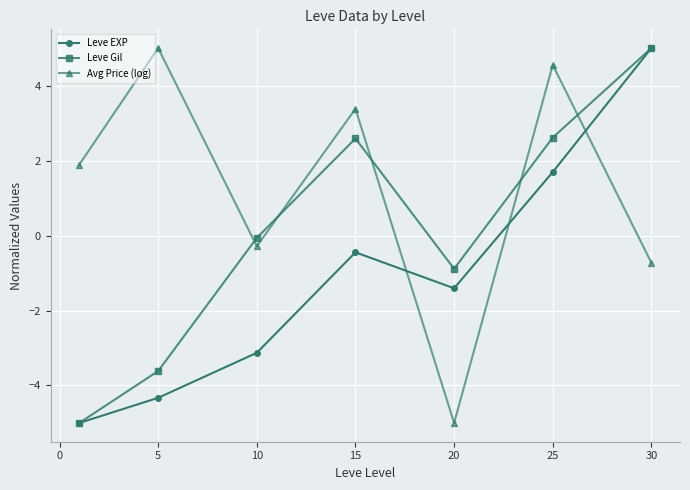

Reading right to left, transcribe all the data shown in this chart.

Leve EXP: 5.0	1.7	-1.4	-0.4	-3.1	-4.3	-5.0
Leve Gil: 5.0	2.6	-0.9	2.6	-0.1	-3.6	-5.0
Avg Price (log): -0.7	4.5	-5.0	3.4	-0.3	5.0	1.9